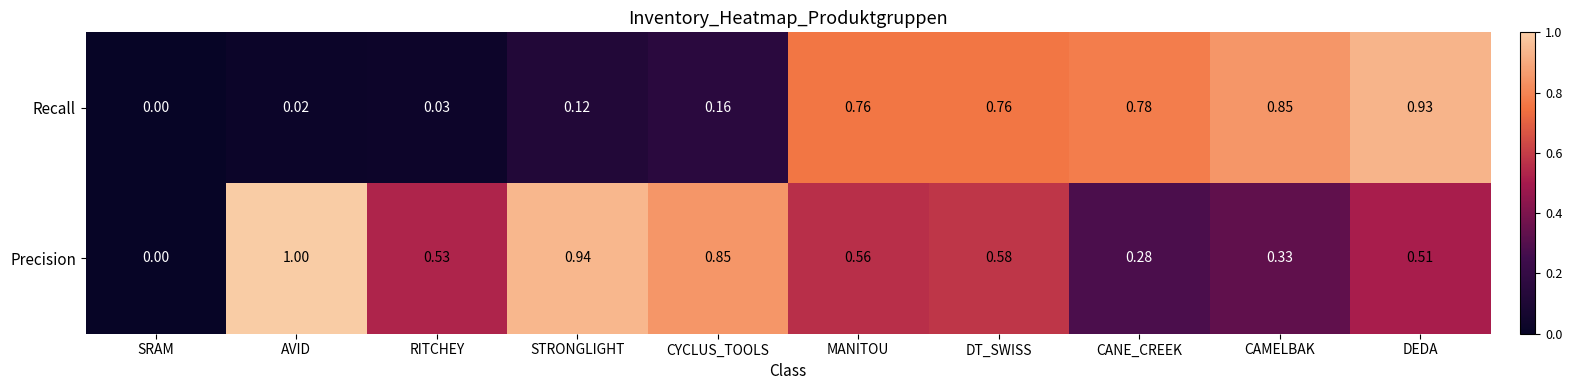

At which category does the chart reach its peak across all series?

AVID